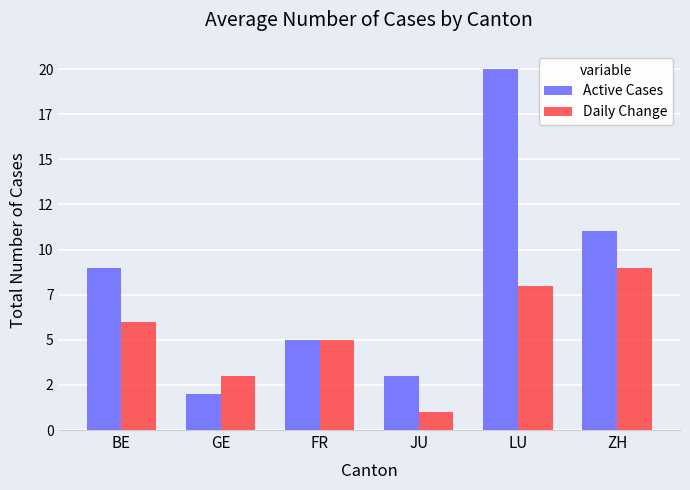

At which category does the chart reach its minimum across all series?

JU